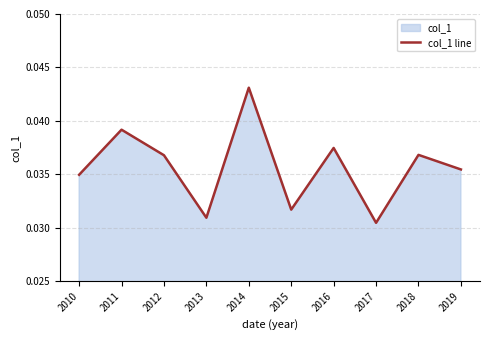

Which has a higher value, 2015 or 2019?

2019